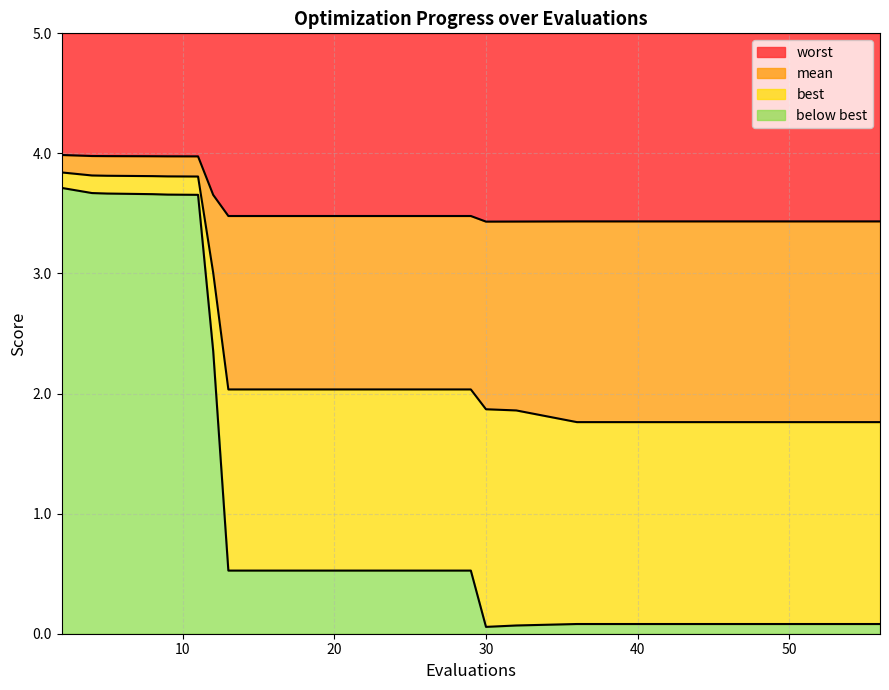

Which series changed the most between 32 and 56?

mean